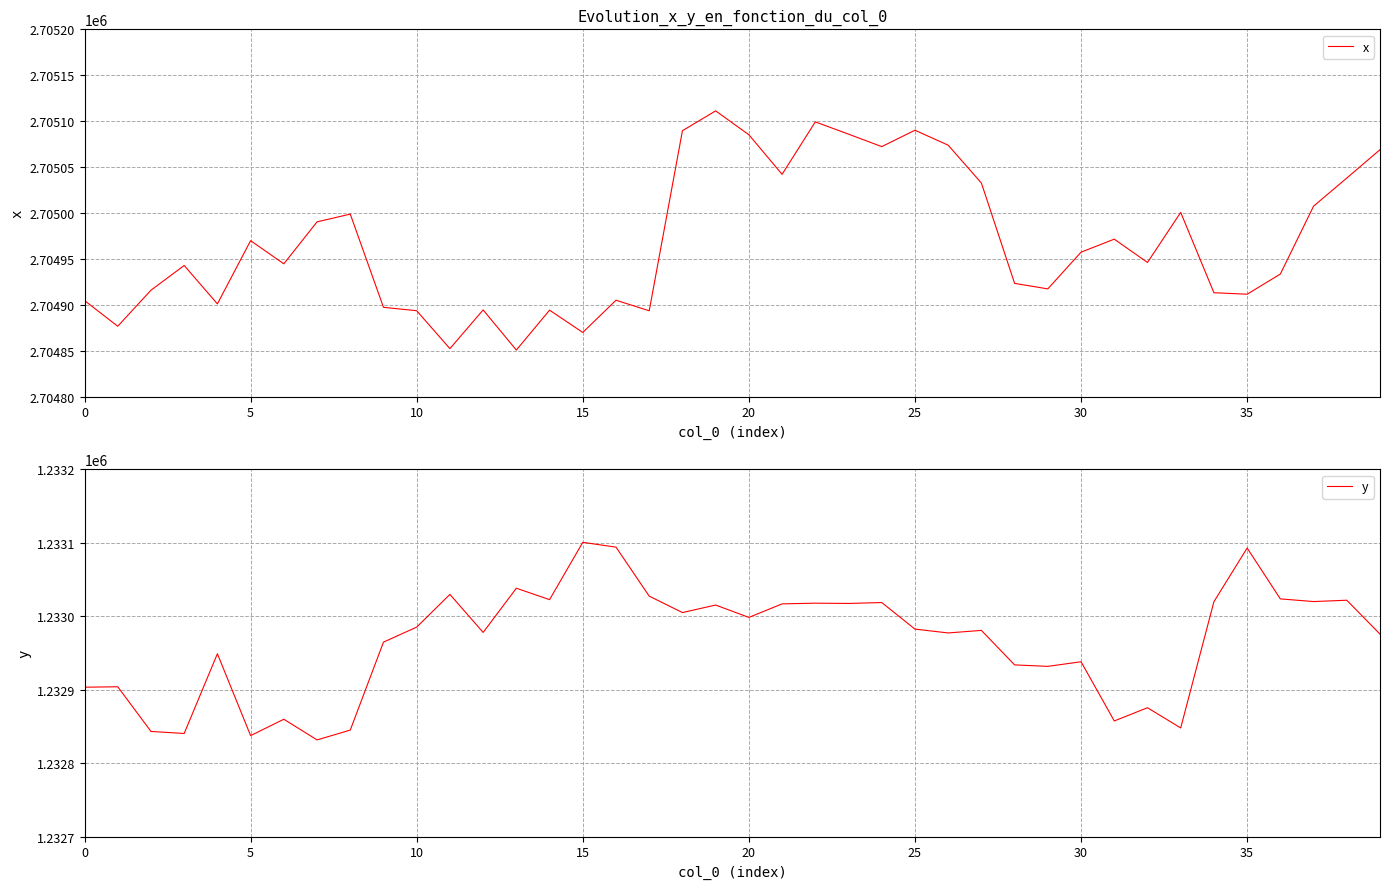

Where does the y series first go above 1232982?

10